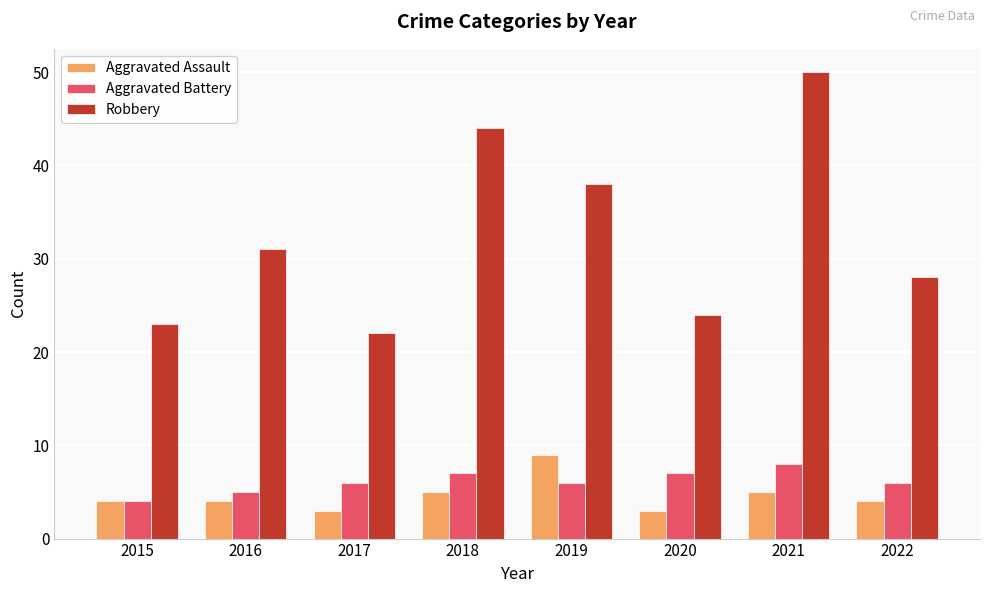

Rank the series by their maximum value, from lowest to highest.

Aggravated Battery, Aggravated Assault, Robbery